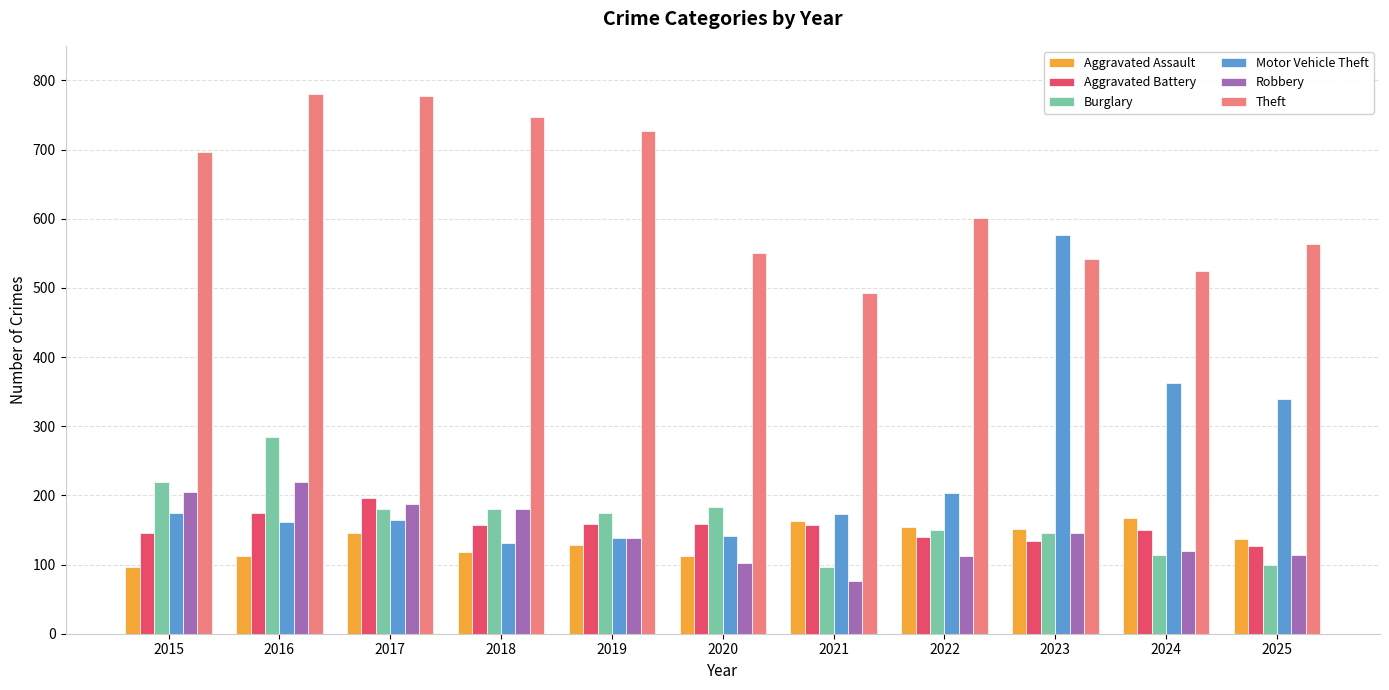

Is the value of Aggravated Assault at 2015 greater than the value of Aggravated Battery at 2018?

No